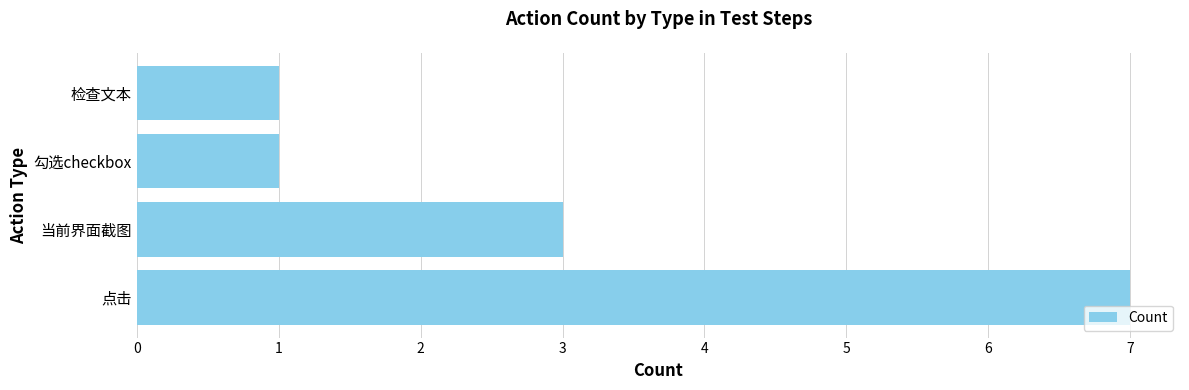

What is the difference between the maximum and second lowest values?

6